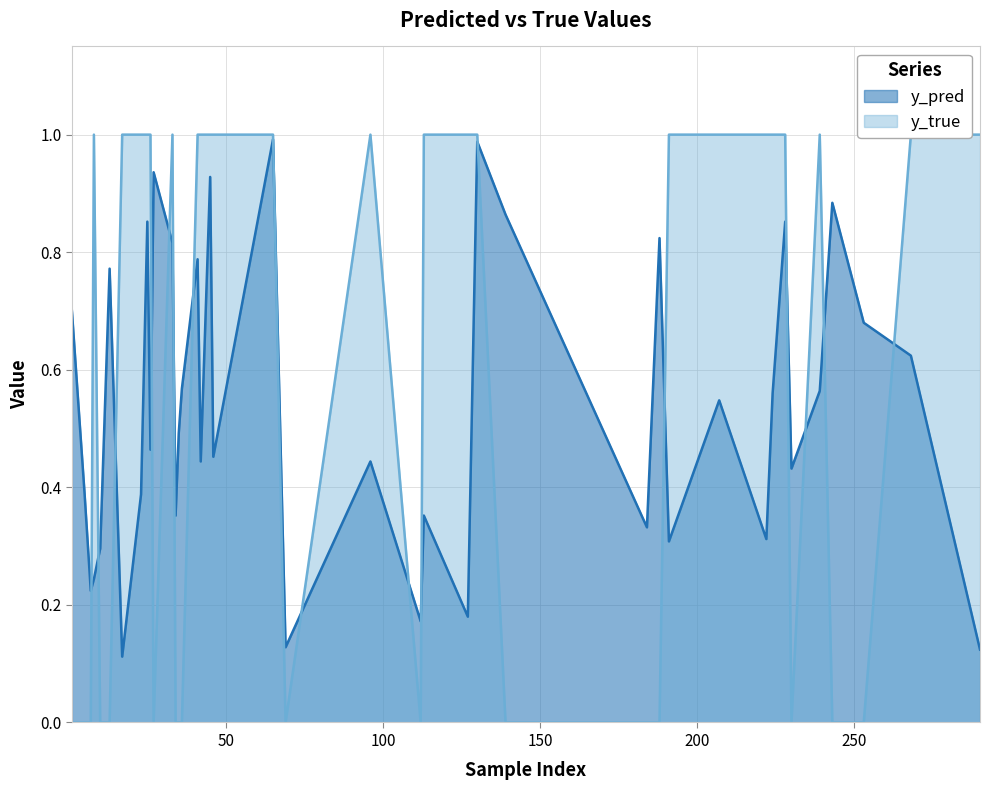

Count the y_true values in the range 0 to 1.

40